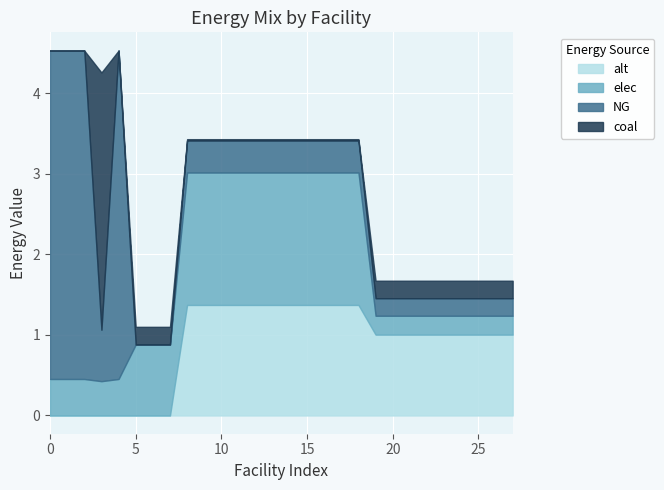

What is the maximum value for alt?

1.4